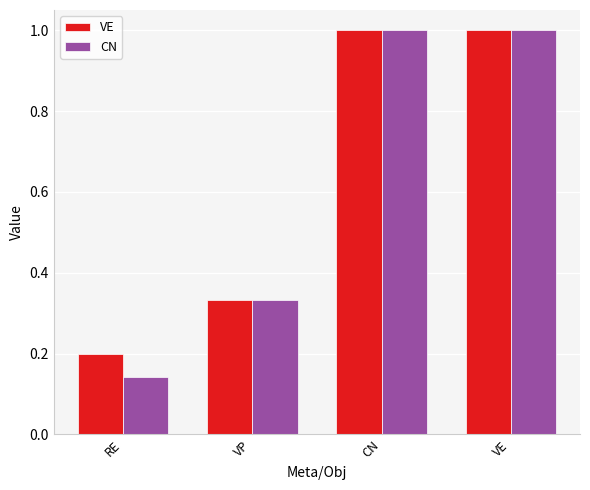

What is the label of the 4th bar from the left?

VE